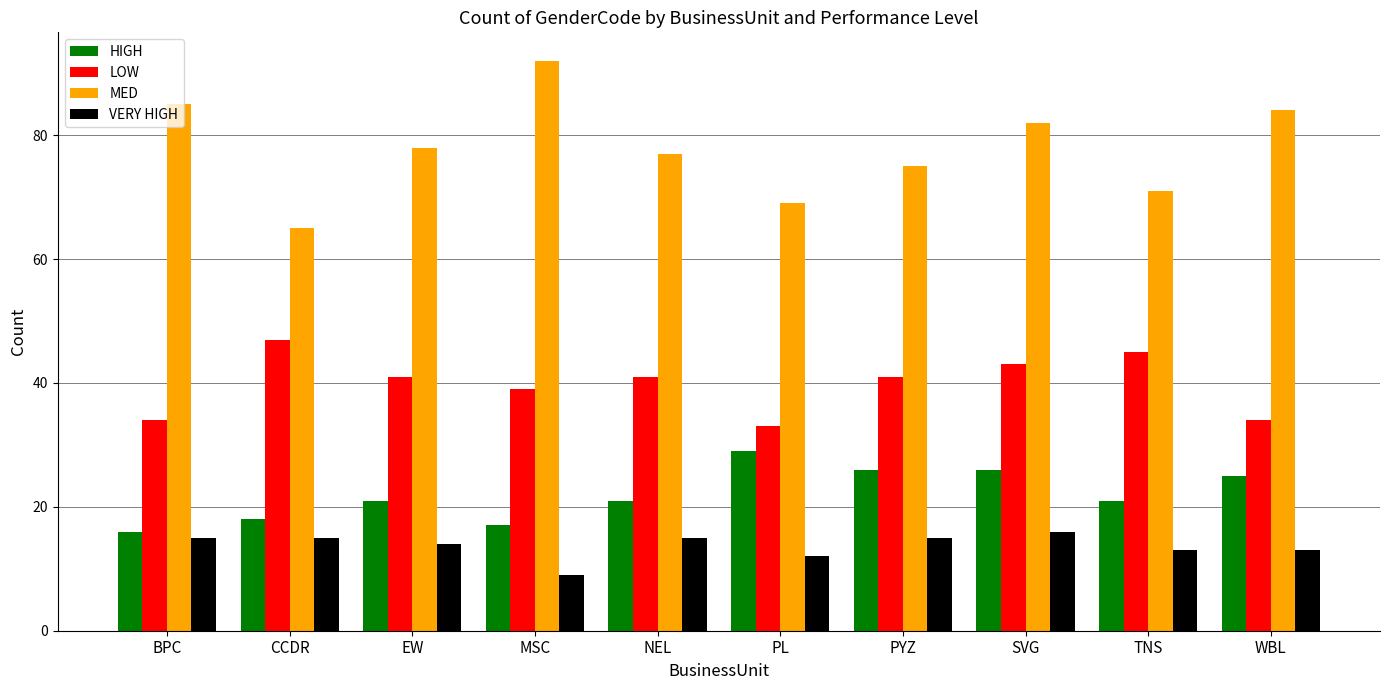

Reading left to right, list all the values displayed in this chart.

HIGH: 16	18	21	17	21	29	26	26	21	25
LOW: 34	47	41	39	41	33	41	43	45	34
MED: 85	65	78	92	77	69	75	82	71	84
VERY HIGH: 15	15	14	9	15	12	15	16	13	13